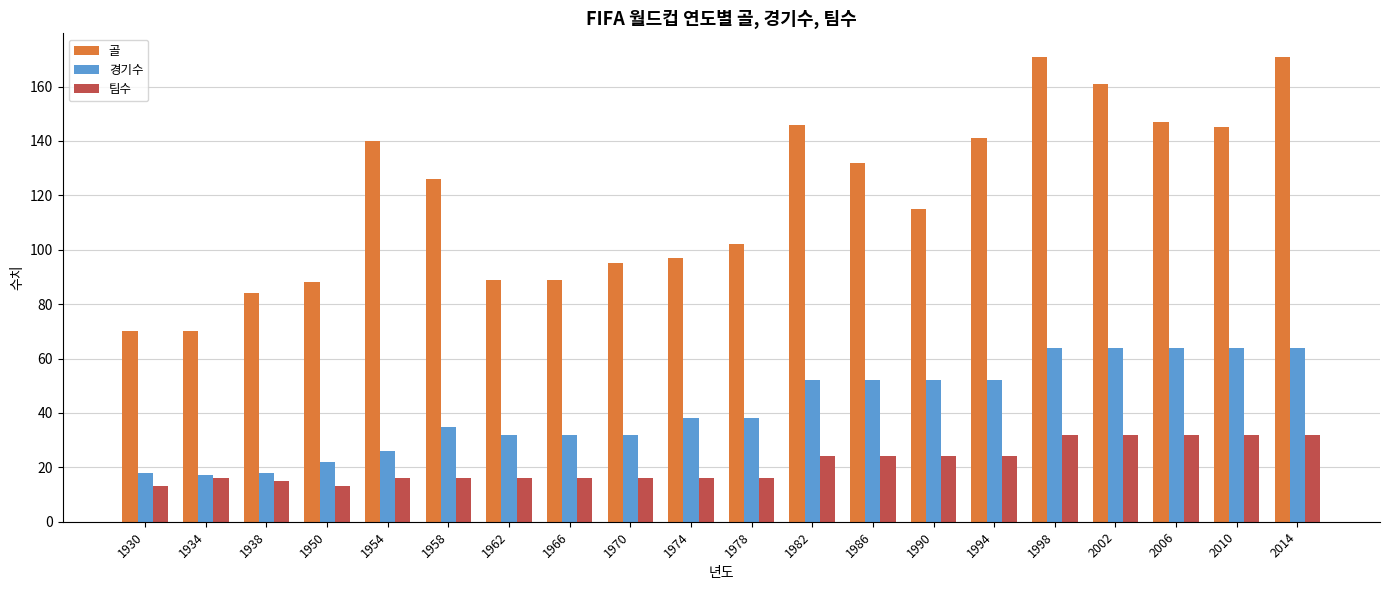

What is the maximum value for 경기수?

64